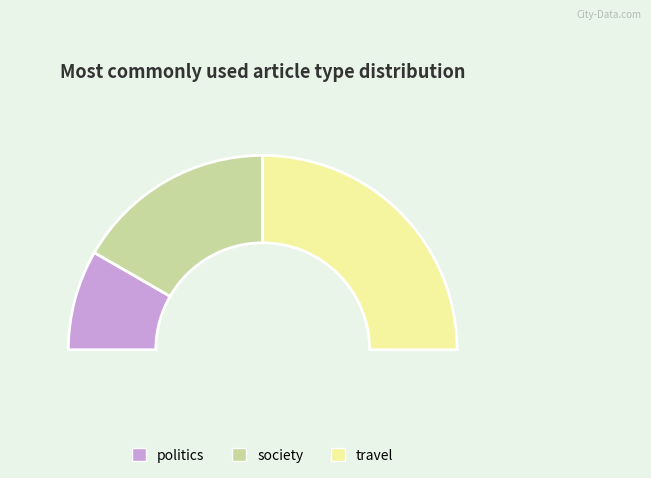

The society slice represents 33% of the pie. True or false?

True